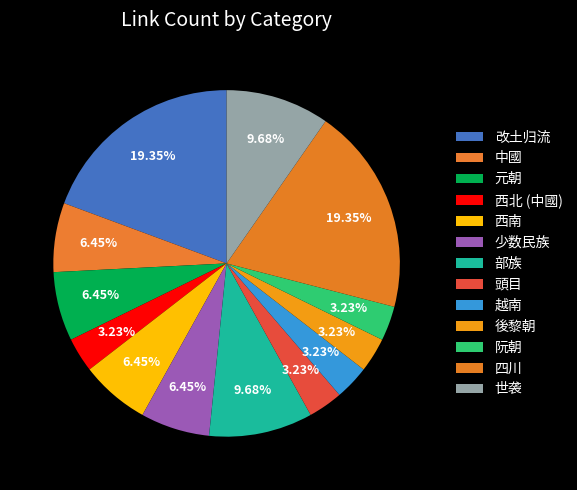

How many segments does this pie chart have?

13